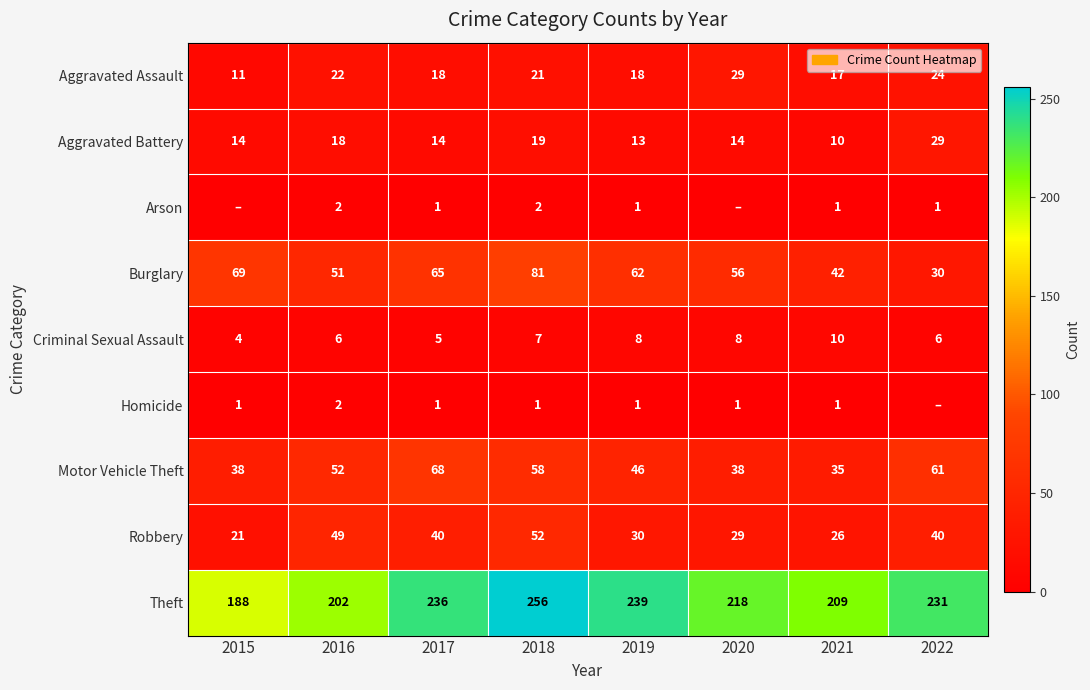

What is the difference between the highest and lowest values at 2021?

208